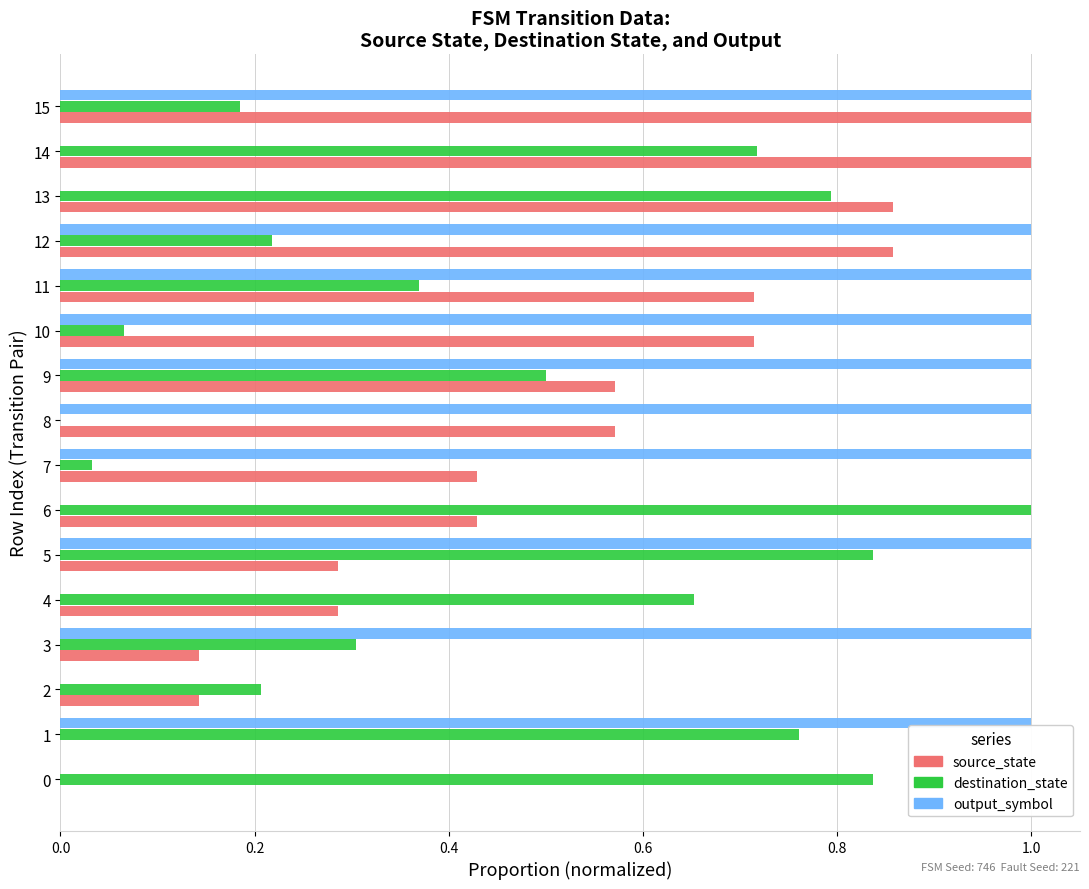

Is the value of source_state at 4 greater than the value of output_symbol at 3?

No